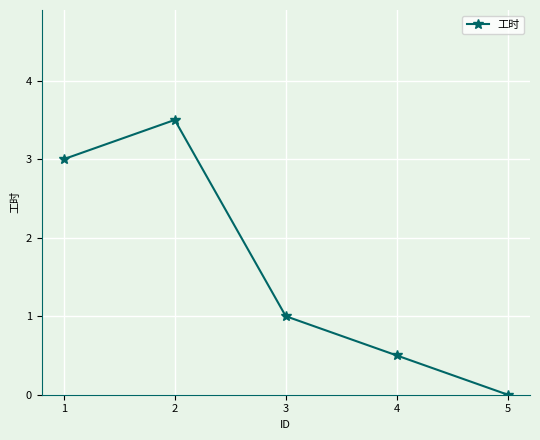

True or false: the data shows 4.7 at 2.

False